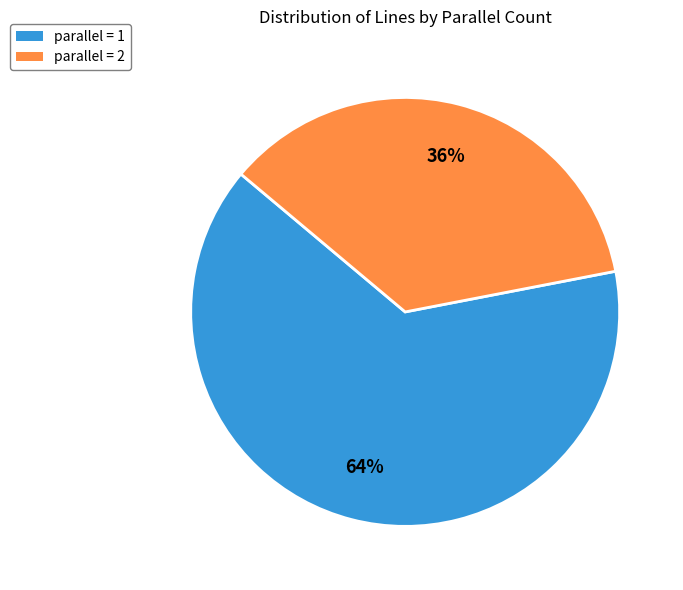

To the nearest percent, what is the difference between the parallel = 1 and parallel = 2 slice percentages?

28%